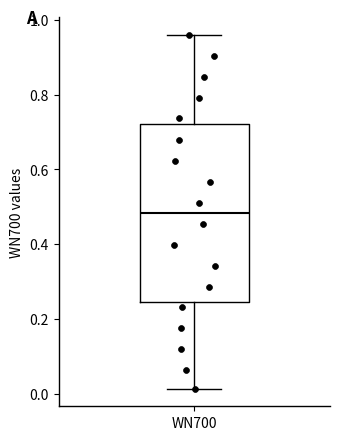

Where is the lower edge of the box for WN700 on the y-axis? The values are not printed on the chart, so give them approximately, as read against the axis.

0.24